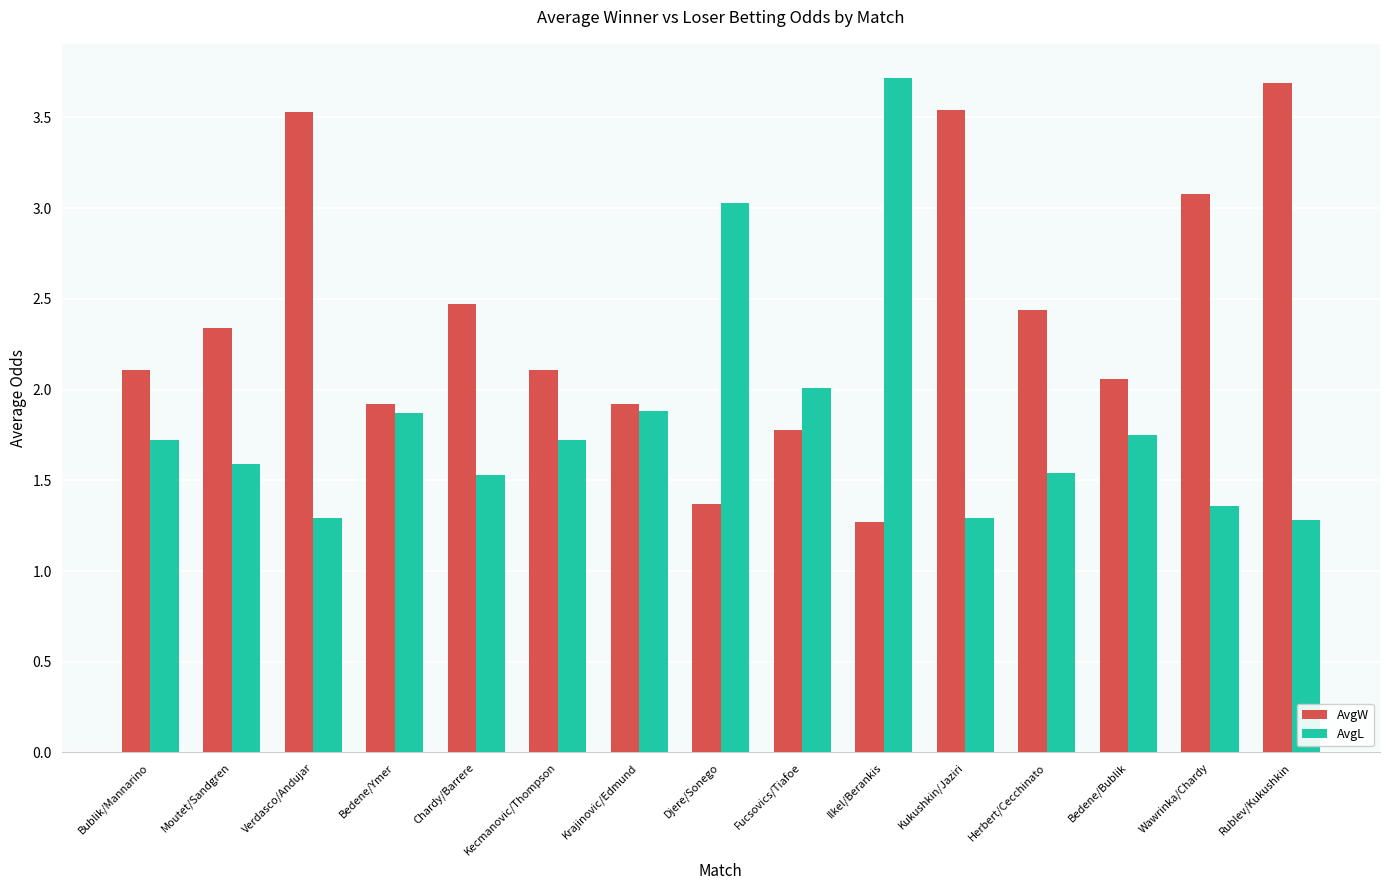

The AvgW series shows 1.9 at Krajinovic/Edmund. True or false?

True